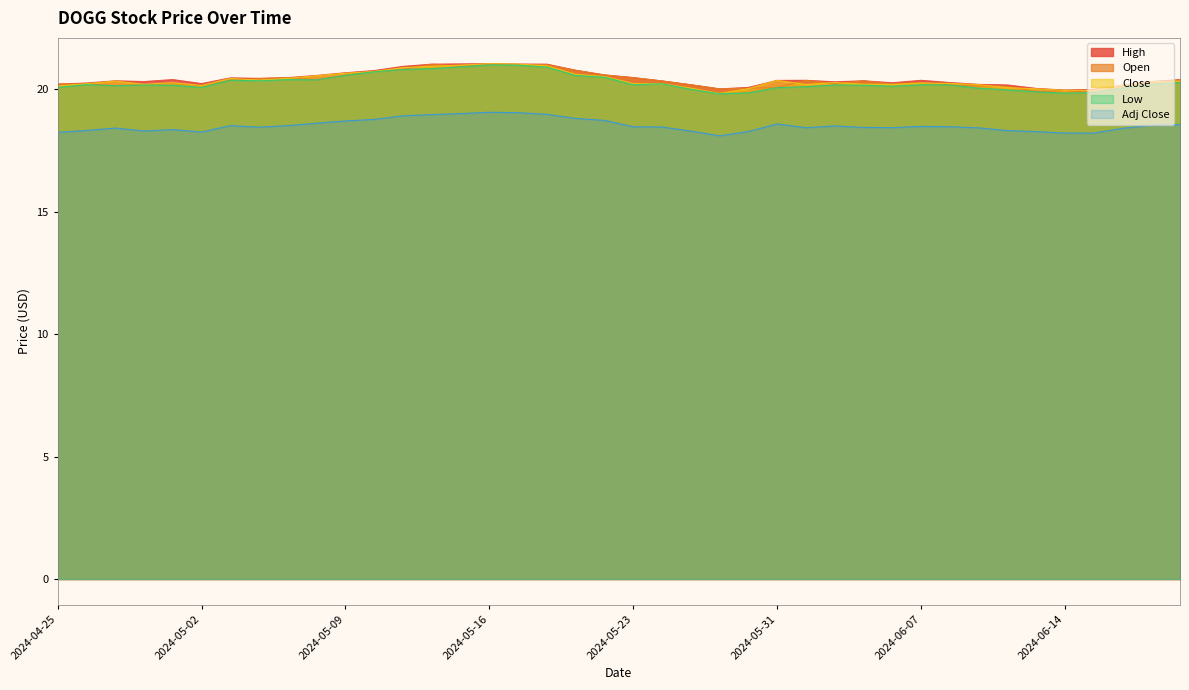

Reading left to right, extract all data points from this chart.

High: 2024-04-25=20.2	2024-04-26=20.3	2024-04-29=20.4	2024-04-30=20.3	2024-05-01=20.4	2024-05-02=20.2	2024-05-03=20.5	2024-05-06=20.4	2024-05-07=20.5	2024-05-08=20.6	2024-05-09=20.7	2024-05-10=20.8	2024-05-13=20.9	2024-05-14=21.0	2024-05-15=21.0	2024-05-16=21.1	2024-05-17=21.0	2024-05-20=21.0	2024-05-21=20.8	2024-05-22=20.6	2024-05-23=20.5	2024-05-24=20.3	2024-05-28=20.2	2024-05-29=20.0	2024-05-30=20.1	2024-05-31=20.4	2024-06-03=20.4	2024-06-04=20.3	2024-06-05=20.4	2024-06-06=20.3	2024-06-07=20.4	2024-06-10=20.3	2024-06-11=20.2	2024-06-12=20.2	2024-06-13=20.0	2024-06-14=20.0	2024-06-17=20.0	2024-06-18=20.2	2024-06-20=20.3	2024-06-21=20.4
Open: 2024-04-25=20.2	2024-04-26=20.2	2024-04-29=20.1	2024-04-30=20.2	2024-05-01=20.2	2024-05-02=20.1	2024-05-03=20.4	2024-05-06=20.4	2024-05-07=20.5	2024-05-08=20.4	2024-05-09=20.6	2024-05-10=20.8	2024-05-13=20.8	2024-05-14=21.0	2024-05-15=20.9	2024-05-16=21.0	2024-05-17=21.0	2024-05-20=21.0	2024-05-21=20.8	2024-05-22=20.6	2024-05-23=20.5	2024-05-24=20.3	2024-05-28=20.2	2024-05-29=20.0	2024-05-30=20.1	2024-05-31=20.1	2024-06-03=20.4	2024-06-04=20.2	2024-06-05=20.4	2024-06-06=20.2	2024-06-07=20.3	2024-06-10=20.2	2024-06-11=20.1	2024-06-12=20.1	2024-06-13=19.9	2024-06-14=19.9	2024-06-17=19.9	2024-06-18=20.0	2024-06-20=20.2	2024-06-21=20.4
Low: 2024-04-25=20.1	2024-04-26=20.2	2024-04-29=20.1	2024-04-30=20.2	2024-05-01=20.2	2024-05-02=20.1	2024-05-03=20.4	2024-05-06=20.4	2024-05-07=20.4	2024-05-08=20.4	2024-05-09=20.6	2024-05-10=20.7	2024-05-13=20.8	2024-05-14=20.9	2024-05-15=20.9	2024-05-16=21.0	2024-05-17=21.0	2024-05-20=20.9	2024-05-21=20.6	2024-05-22=20.5	2024-05-23=20.2	2024-05-24=20.2	2024-05-28=20.0	2024-05-29=19.8	2024-05-30=19.9	2024-05-31=20.1	2024-06-03=20.1	2024-06-04=20.2	2024-06-05=20.2	2024-06-06=20.1	2024-06-07=20.2	2024-06-10=20.2	2024-06-11=20.1	2024-06-12=20.0	2024-06-13=19.9	2024-06-14=19.8	2024-06-17=19.9	2024-06-18=20.0	2024-06-20=20.2	2024-06-21=20.3
Close: 2024-04-25=20.1	2024-04-26=20.2	2024-04-29=20.3	2024-04-30=20.2	2024-05-01=20.3	2024-05-02=20.2	2024-05-03=20.4	2024-05-06=20.4	2024-05-07=20.4	2024-05-08=20.6	2024-05-09=20.7	2024-05-10=20.7	2024-05-13=20.9	2024-05-14=20.9	2024-05-15=21.0	2024-05-16=21.1	2024-05-17=21.0	2024-05-20=21.0	2024-05-21=20.6	2024-05-22=20.5	2024-05-23=20.2	2024-05-24=20.2	2024-05-28=20.1	2024-05-29=19.8	2024-05-30=20.0	2024-05-31=20.4	2024-06-03=20.2	2024-06-04=20.3	2024-06-05=20.2	2024-06-06=20.2	2024-06-07=20.3	2024-06-10=20.2	2024-06-11=20.2	2024-06-12=20.1	2024-06-13=20.0	2024-06-14=20.0	2024-06-17=20.0	2024-06-18=20.2	2024-06-20=20.3	2024-06-21=20.3
Adj Close: 2024-04-25=18.2	2024-04-26=18.3	2024-04-29=18.4	2024-04-30=18.3	2024-05-01=18.4	2024-05-02=18.3	2024-05-03=18.5	2024-05-06=18.5	2024-05-07=18.5	2024-05-08=18.6	2024-05-09=18.7	2024-05-10=18.8	2024-05-13=18.9	2024-05-14=19.0	2024-05-15=19.0	2024-05-16=19.1	2024-05-17=19.0	2024-05-20=19.0	2024-05-21=18.8	2024-05-22=18.7	2024-05-23=18.5	2024-05-24=18.5	2024-05-28=18.3	2024-05-29=18.1	2024-05-30=18.3	2024-05-31=18.6	2024-06-03=18.4	2024-06-04=18.5	2024-06-05=18.4	2024-06-06=18.4	2024-06-07=18.5	2024-06-10=18.5	2024-06-11=18.4	2024-06-12=18.3	2024-06-13=18.3	2024-06-14=18.2	2024-06-17=18.2	2024-06-18=18.4	2024-06-20=18.5	2024-06-21=18.6